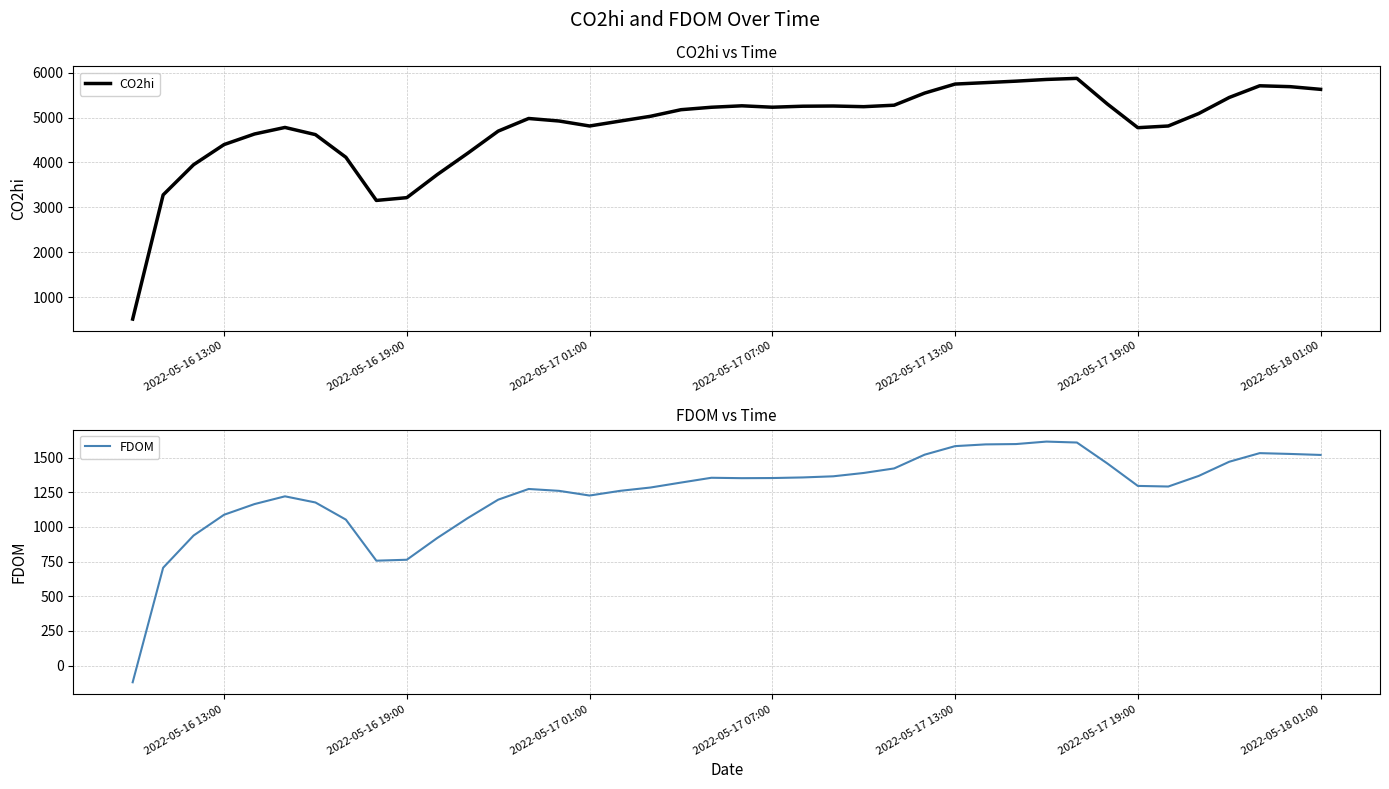

What is the lowest value of the CO2hi series?

511.5